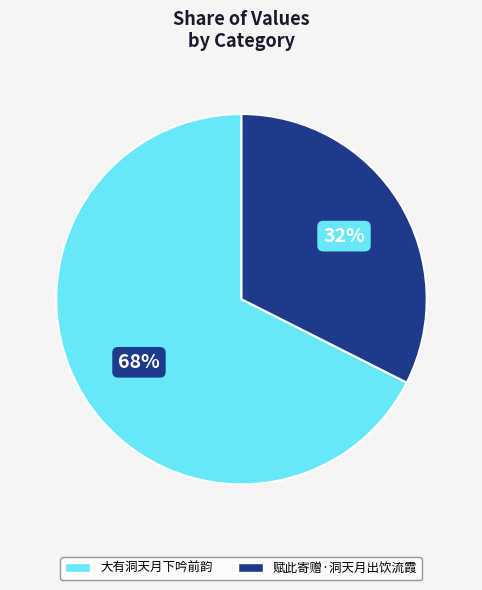

What is the largest slice in the pie chart?

大有洞天月下吟前韵